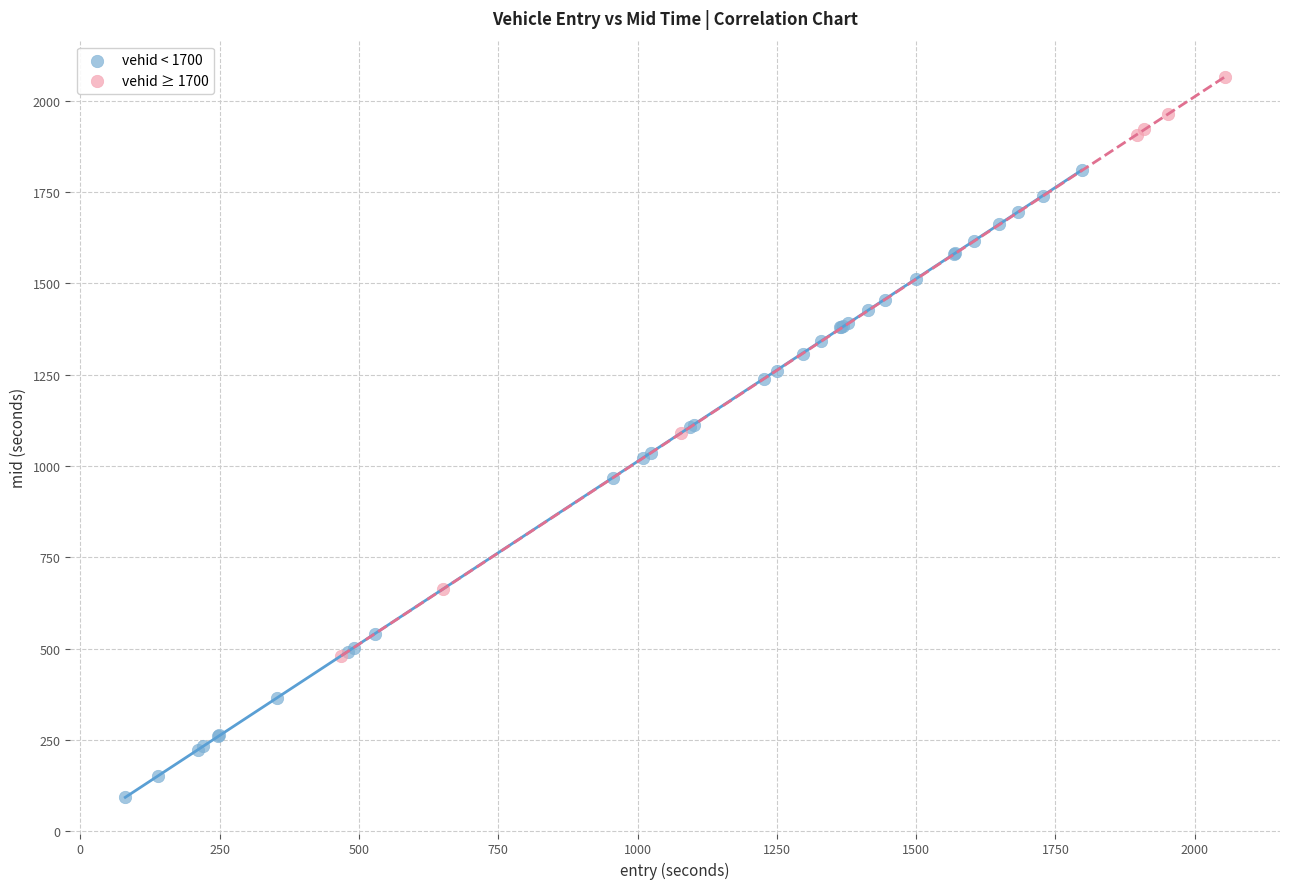

Which series reaches the minimum Y coordinate?

vehid < 1700